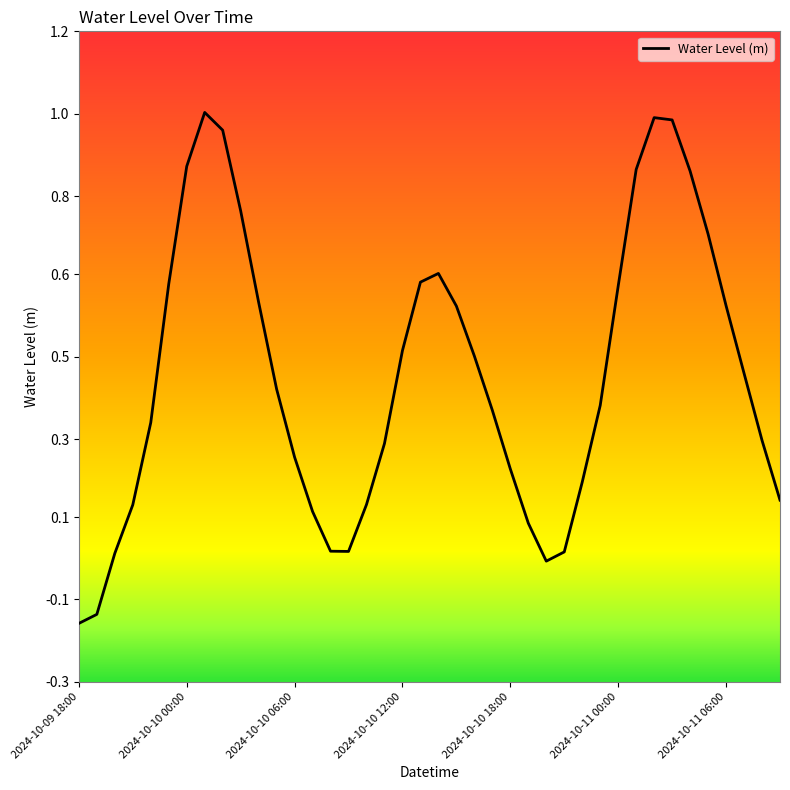

Which label corresponds to the smallest value in the chart?

2024-10-09 18:00